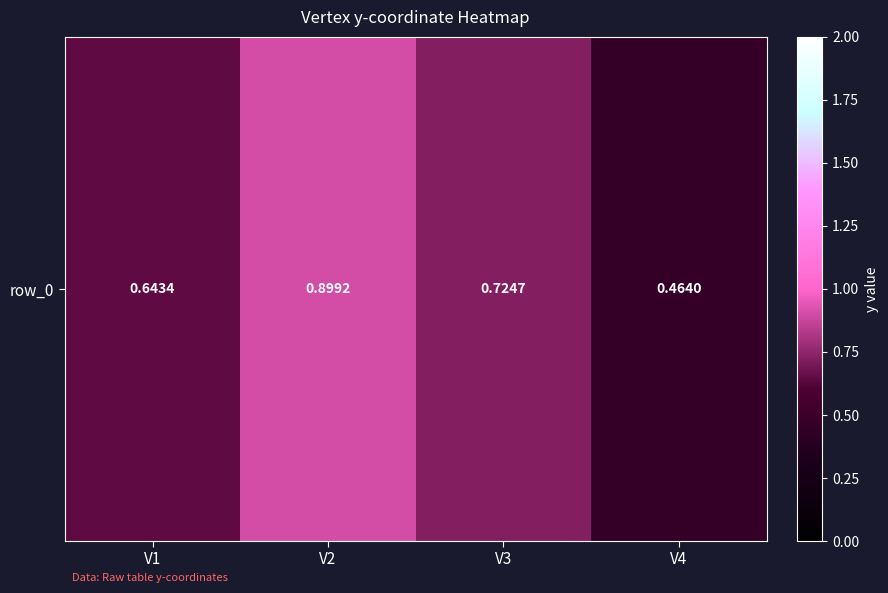

What is the sum of the values at V3 and V4?

1.2